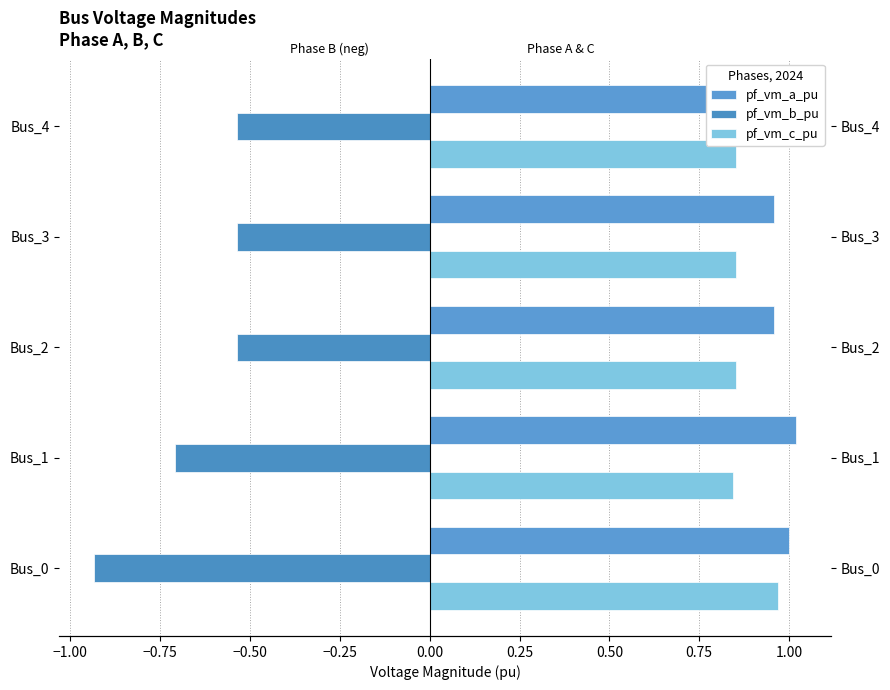

Which series has the largest total across all categories?

pf_vm_a_pu